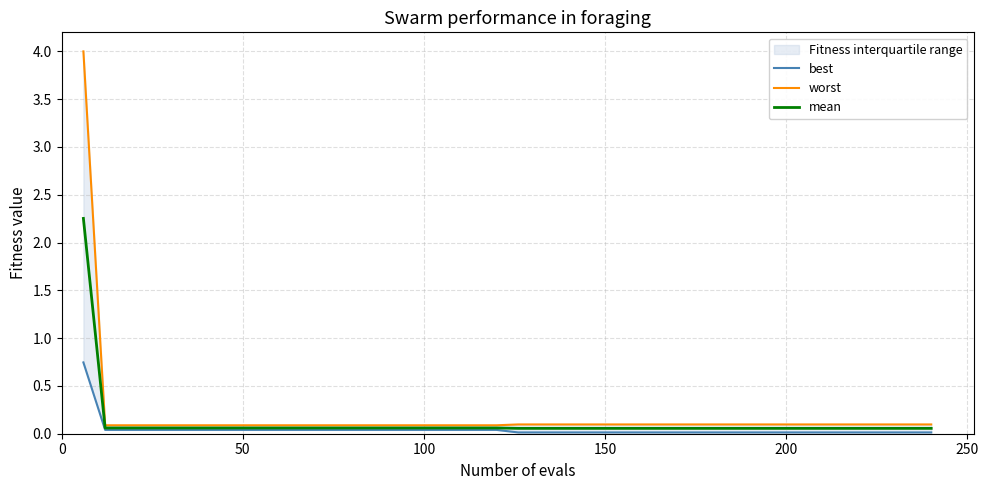

Rank the series by their average value, from highest to lowest.

worst, mean, best